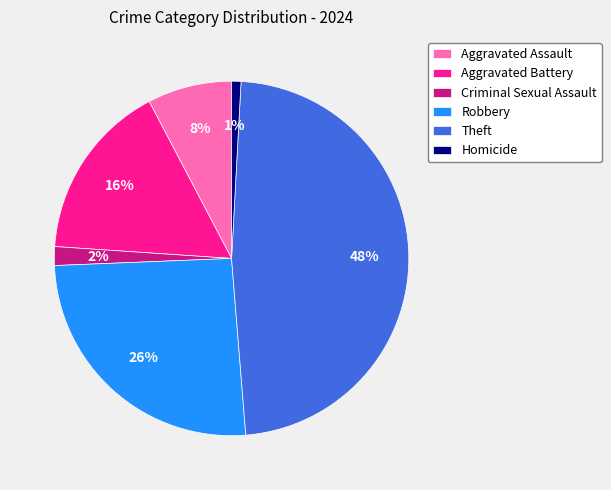

Rank the categories by value from highest to lowest.

Theft, Robbery, Aggravated Battery, Aggravated Assault, Criminal Sexual Assault, Homicide